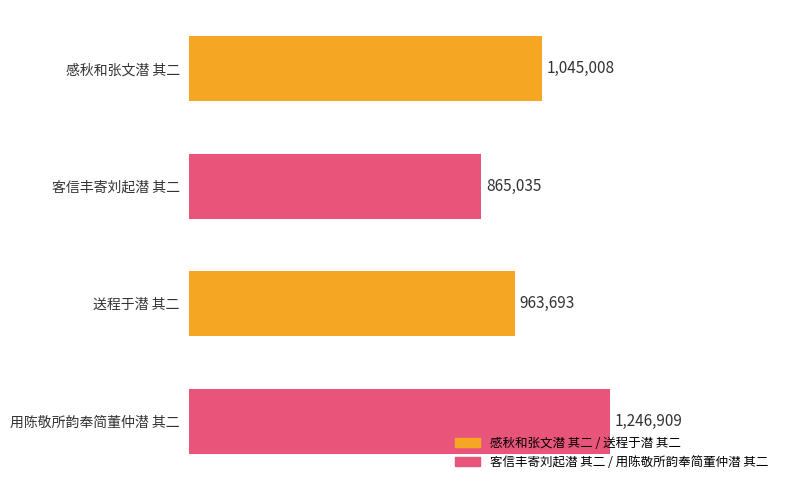

At which category does the chart reach its peak across all series?

用陈敬所韵奉简董仲潜 其二